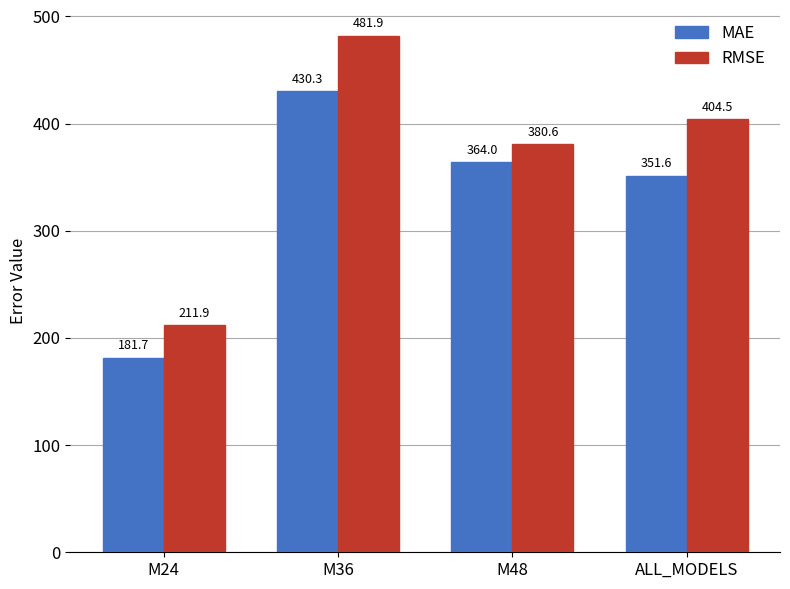

What is the spread (max minus min) of values at M48?

16.7